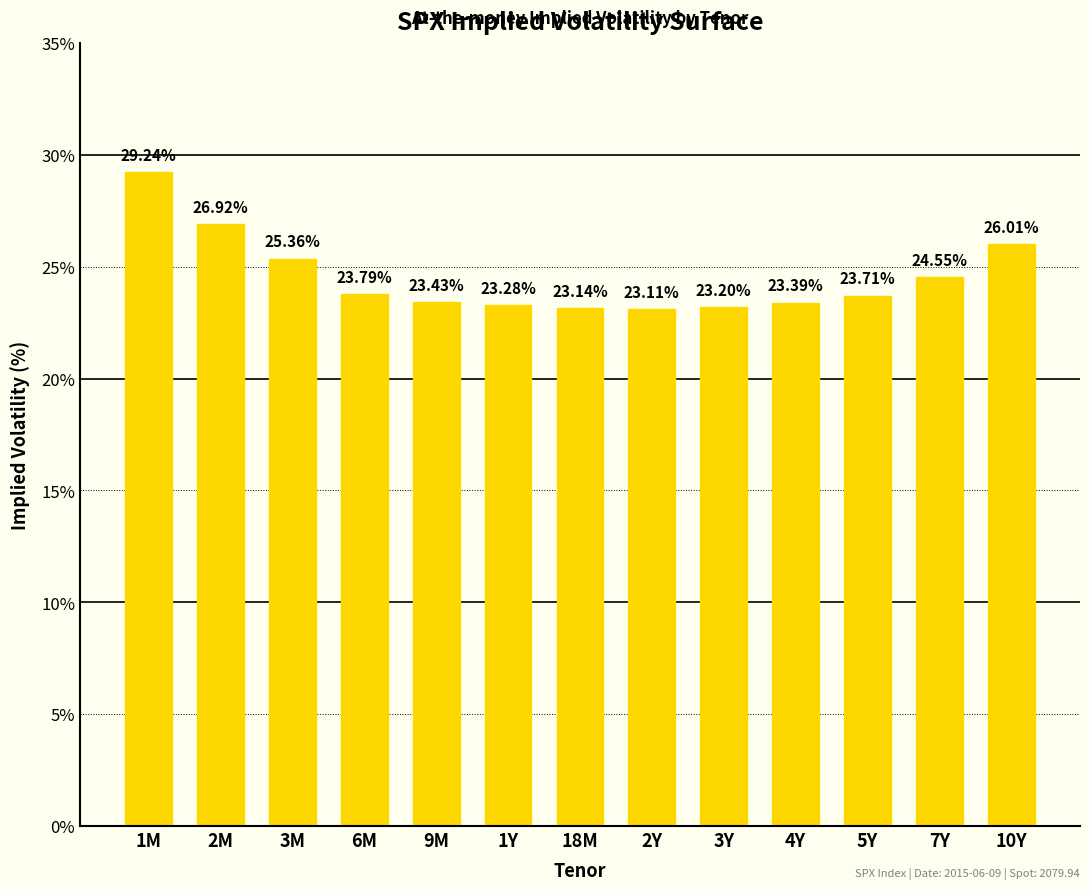

What is the smallest value displayed?

23.1